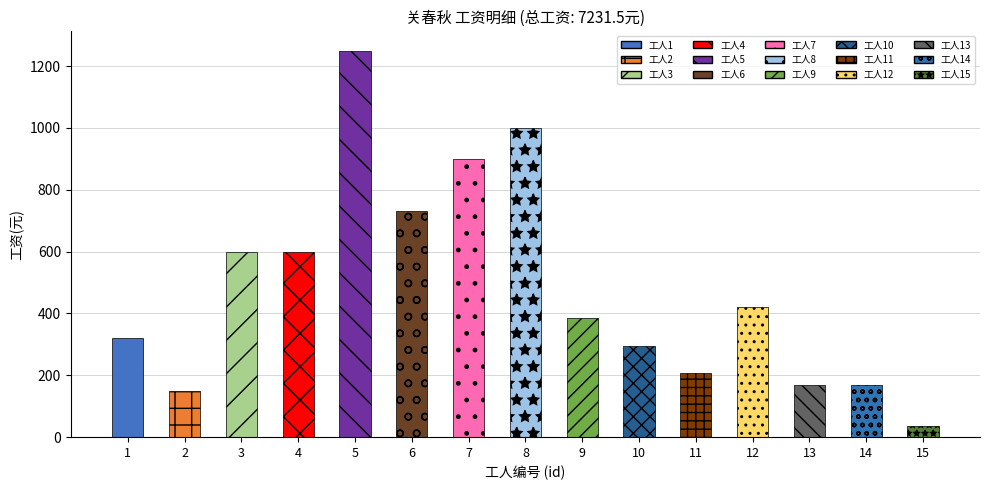

Reading left to right, transcribe all the data shown in this chart.

320.0	150.0	600.0	600.0	1250.0	732.0	900.0	1000.0	384.0	294.2	206.2	420.0	168.8	168.8	37.5